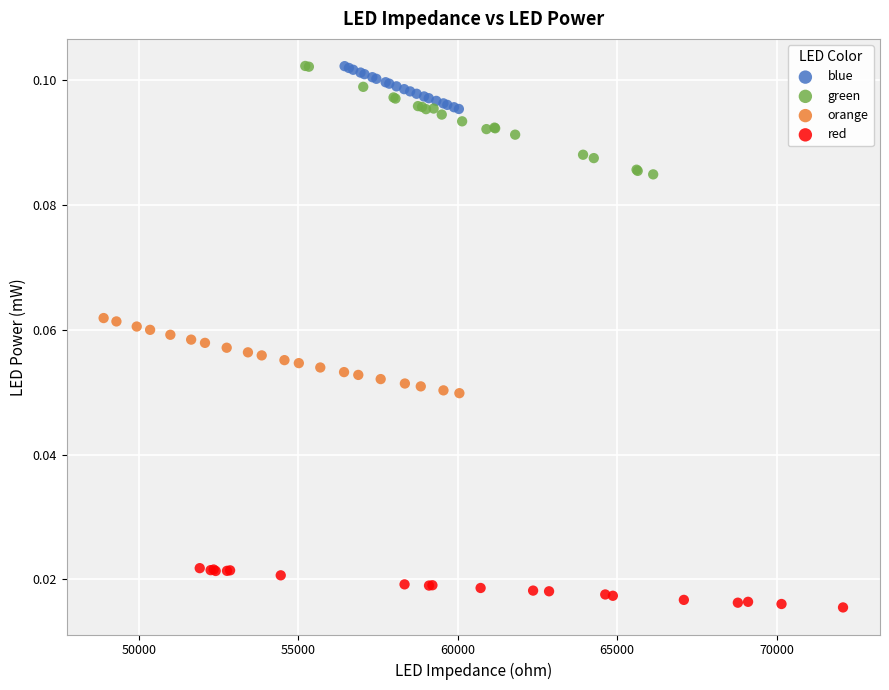

Which series has the widest spread of Y values?

green